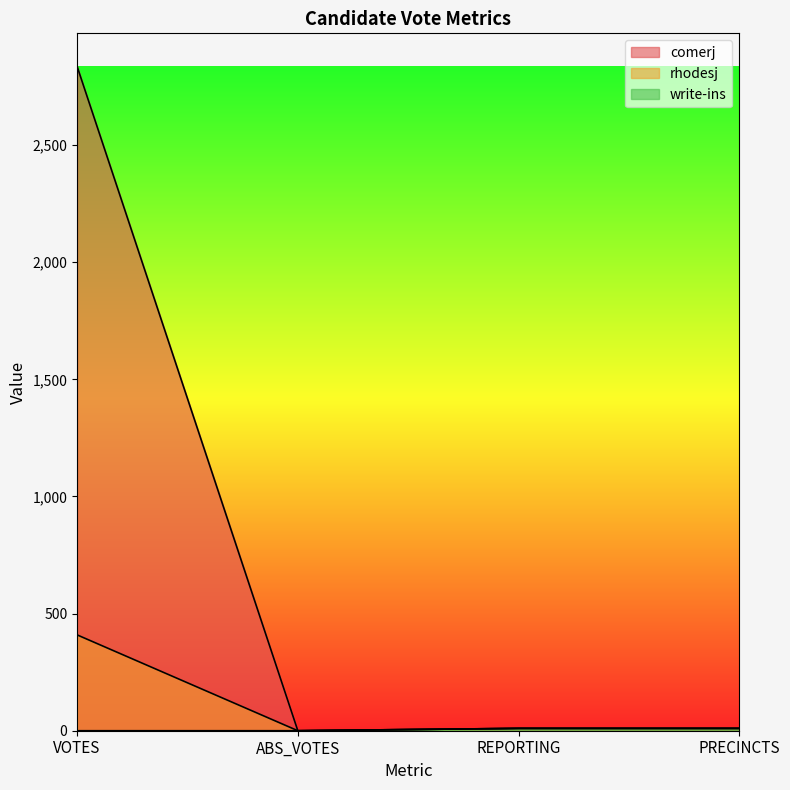

What is the sum of all comerj values?

2855